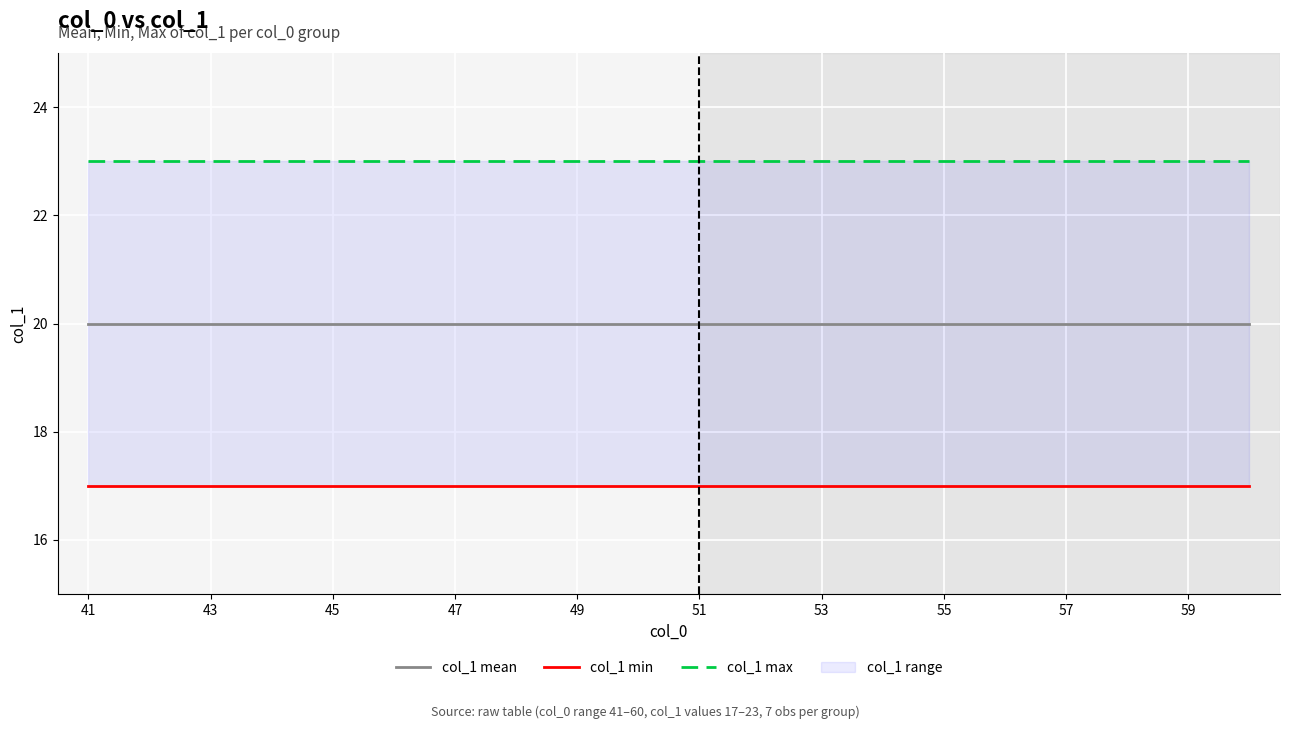

At which label does col_1 max reach its minimum?

41